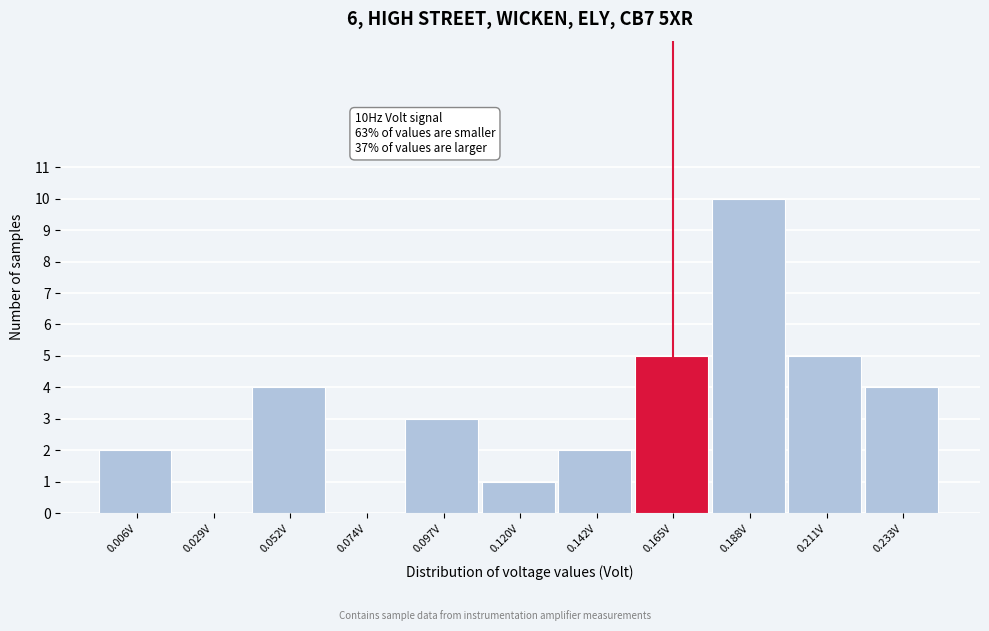

Reading left to right, transcribe all the data shown in this chart.

0.006V=2	0.029V=0	0.052V=4	0.074V=0	0.097V=3	0.120V=1	0.142V=2	0.165V=5	0.188V=10	0.211V=5	0.233V=4